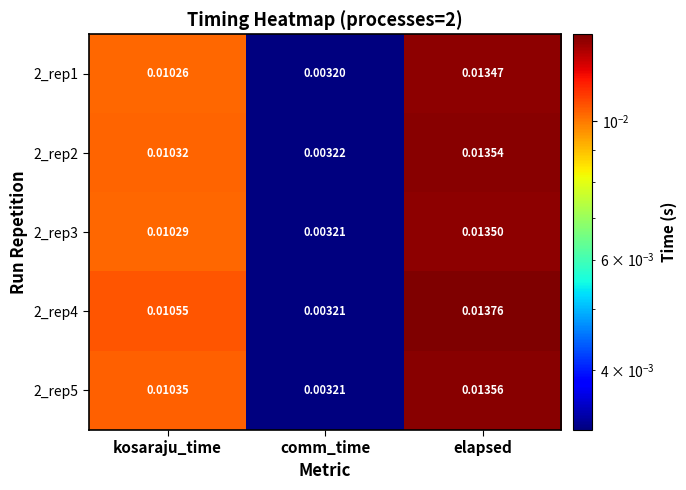

How many series are shown in this chart?

5